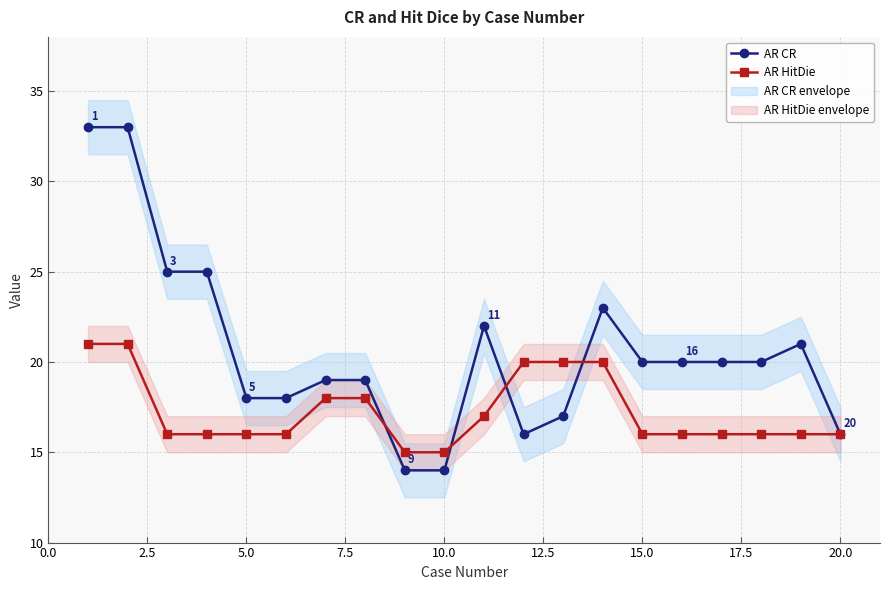

Is it true that AR CR equals 16 at 20.0?

True